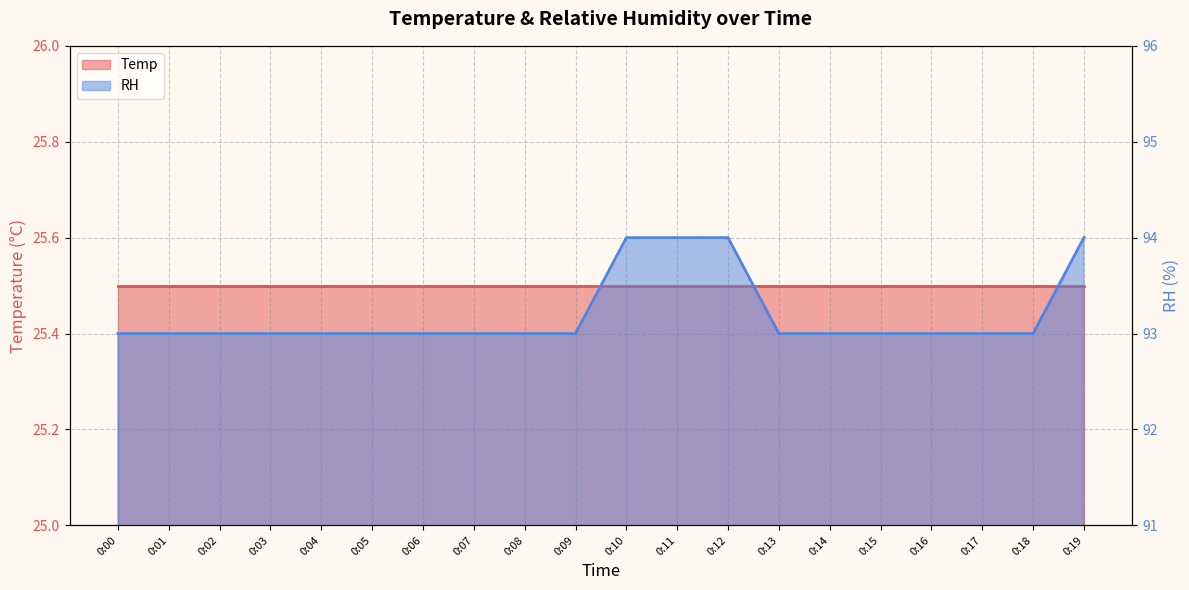

Does the chart have visible grid lines?

Yes